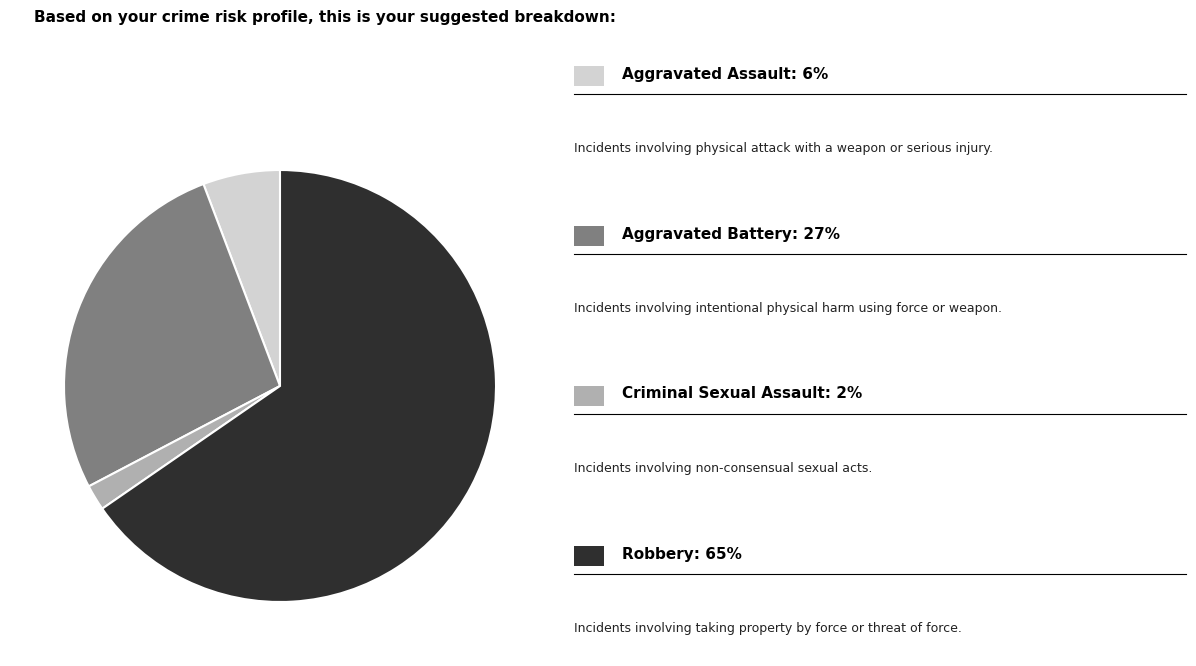

Is there any slice that represents more than half of the pie?

Yes